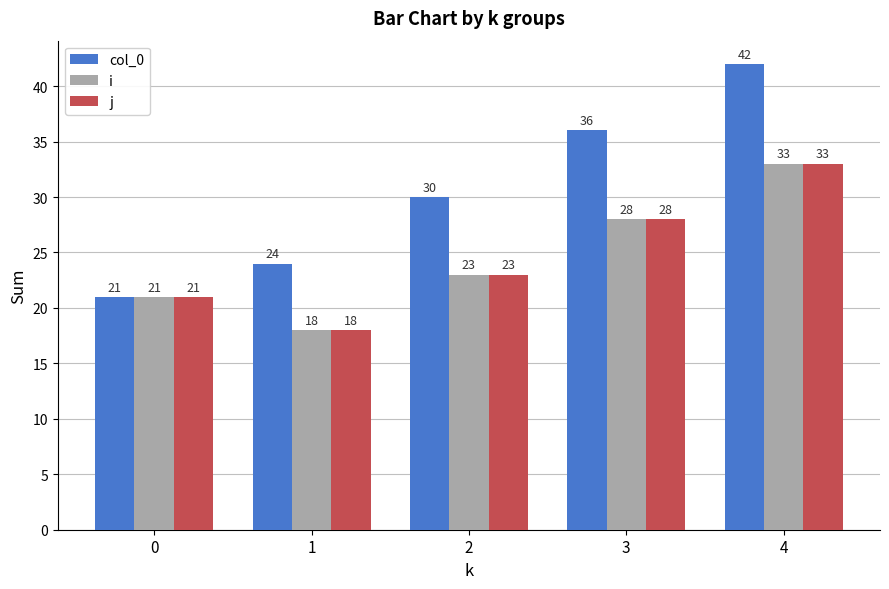

True or false: col_0 has a value of 36 at 3.

True